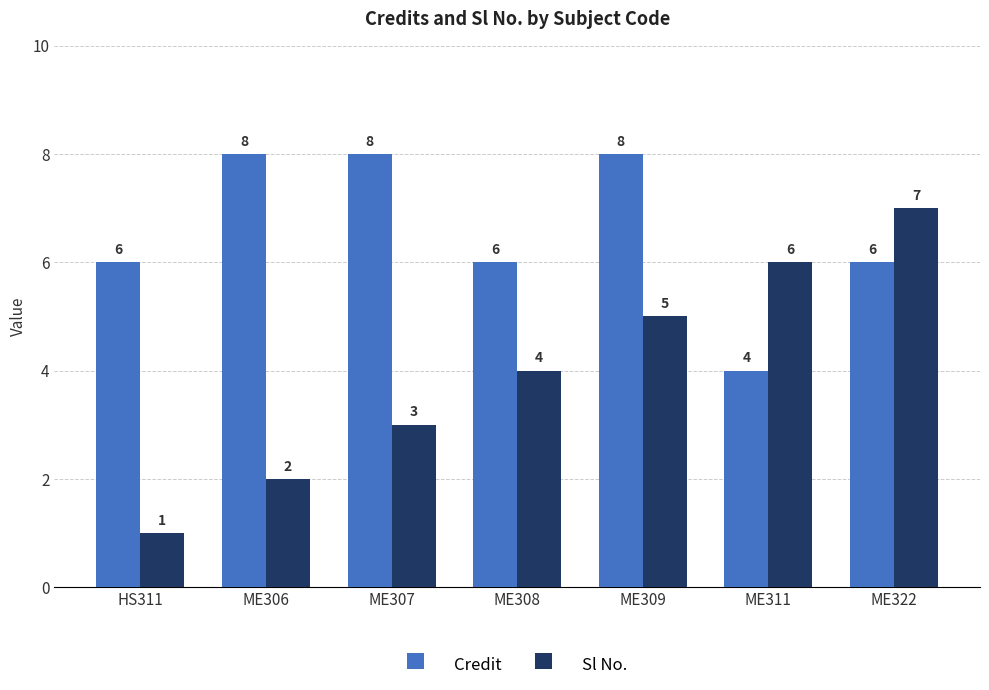

What is the label of the 5th bar from the left?

ME309